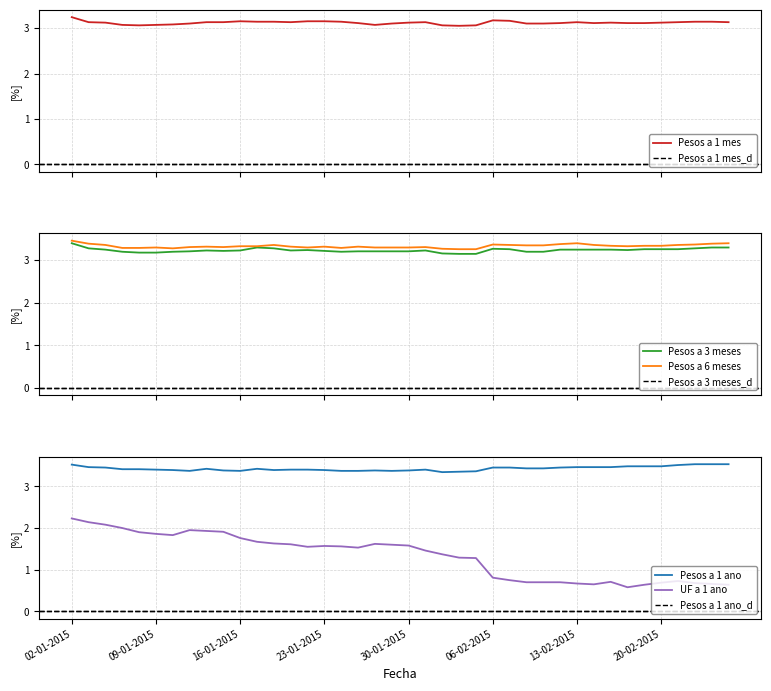

What value does the UF a 1 ano series have at 13-02-2015?

0.7